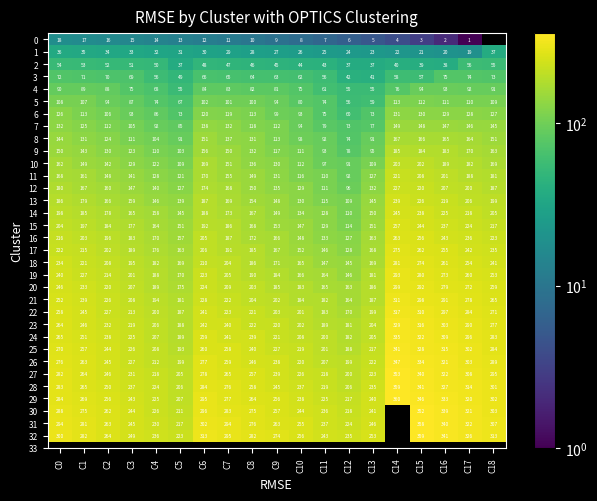

Is it true that 12 equals 66 at C12?

False